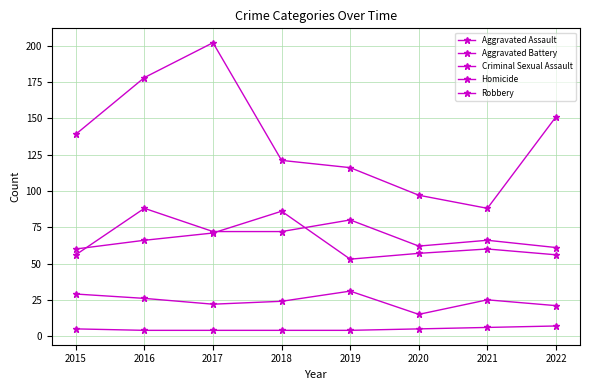

What is the total value across all series at 2018?

307